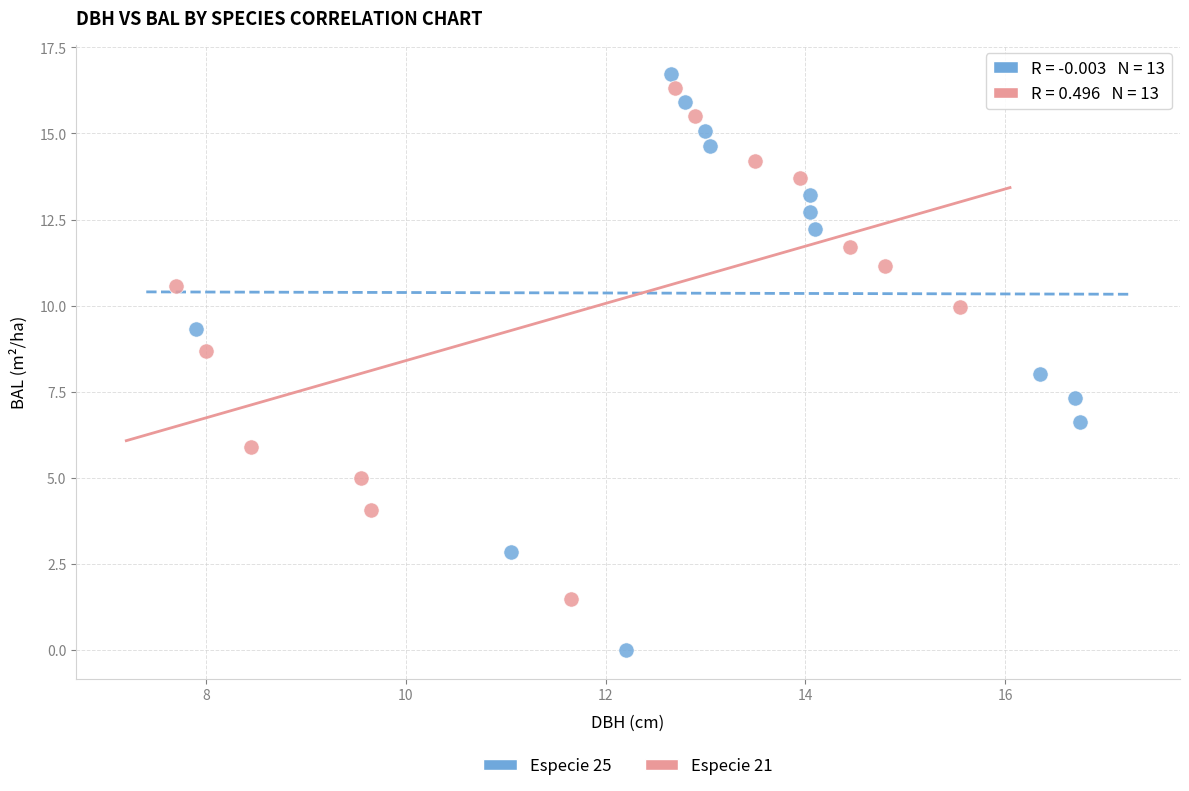

Which series contains the lowest Y value?

Especie 25